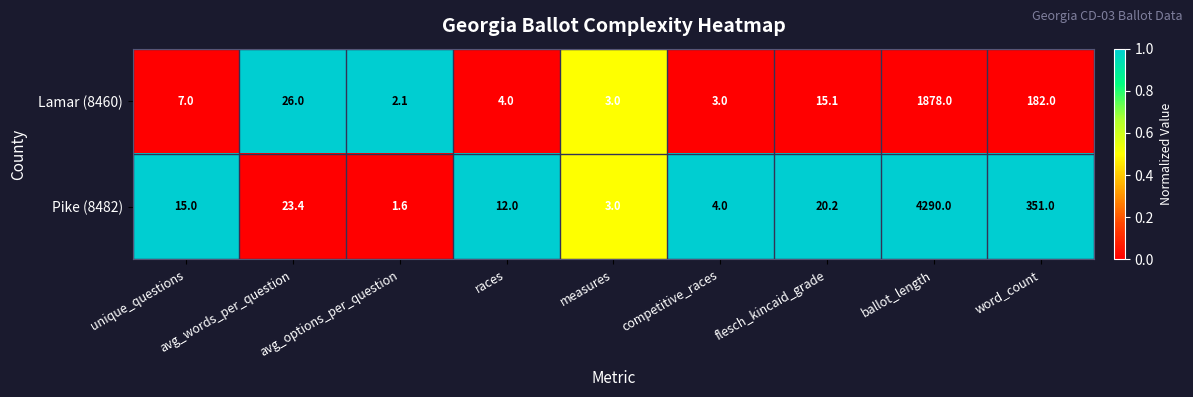

What is the difference between the maximum and minimum values in the Pike (8482) series?

4288.4